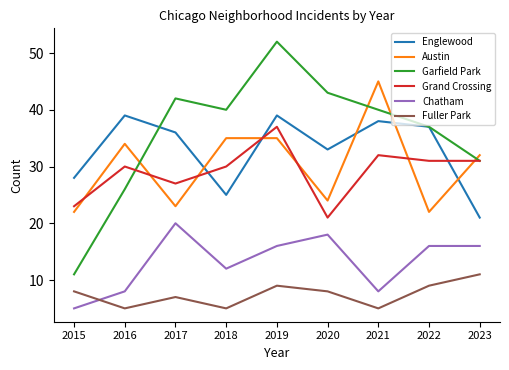

At 2018, list the series in order from largest to smallest.

Garfield Park, Austin, Grand Crossing, Englewood, Chatham, Fuller Park